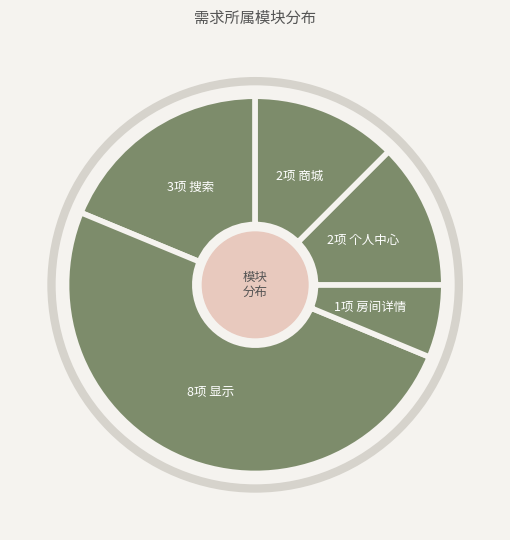

Rank the categories by value from highest to lowest.

显示, 搜索, 个人中心, 商城, 房间详情